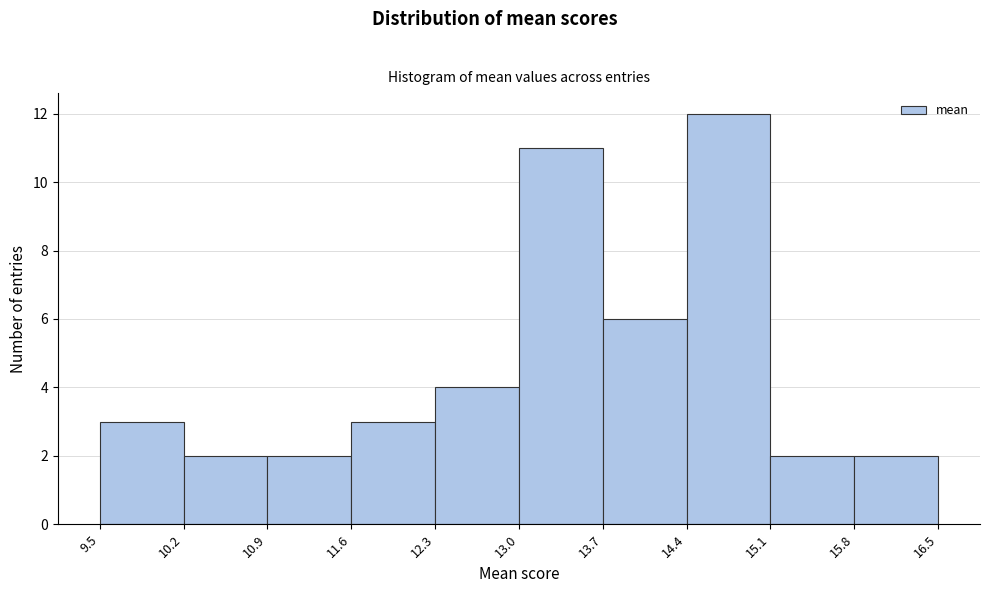

Reading left to right, list every bar in this chart as the range it spans on the x-axis followed by its height. The values are not printed on the chart, so give them approximately, as read against the axis.

9.5 to 10.2: 3
10.2 to 10.9: 2
10.9 to 11.6: 2
11.6 to 12.3: 3
12.3 to 13.0: 4
13.0 to 13.7: 11
13.7 to 14.4: 6
14.4 to 15.1: 12
15.1 to 15.8: 2
15.8 to 16.5: 2